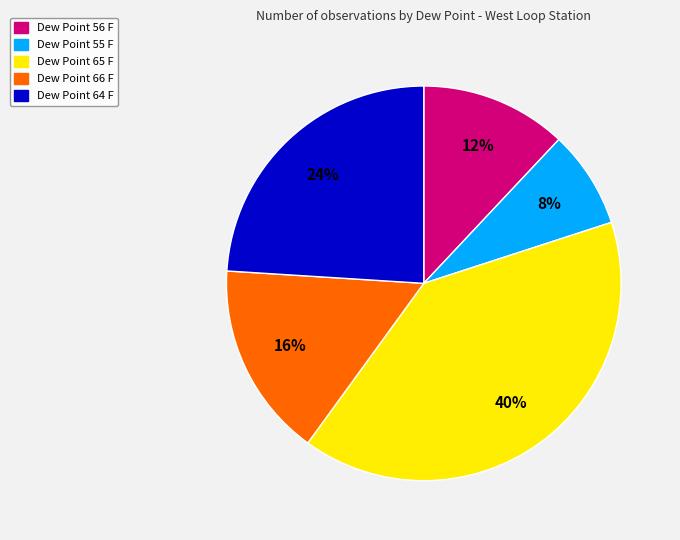

Count the number of slices in the pie.

5